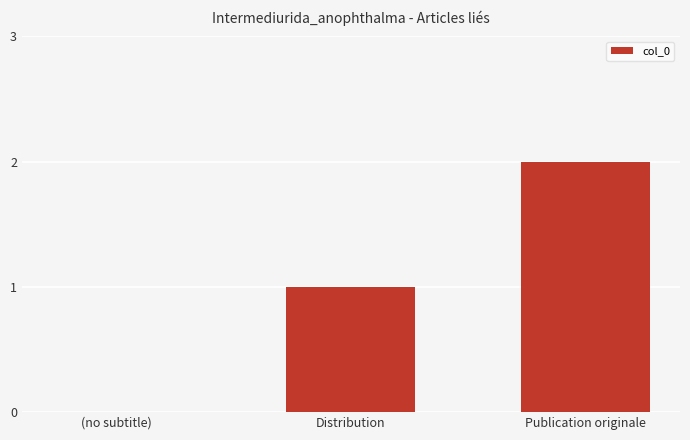

Reading left to right, extract all data points from this chart.

(no subtitle)=0	Distribution=1	Publication originale=2